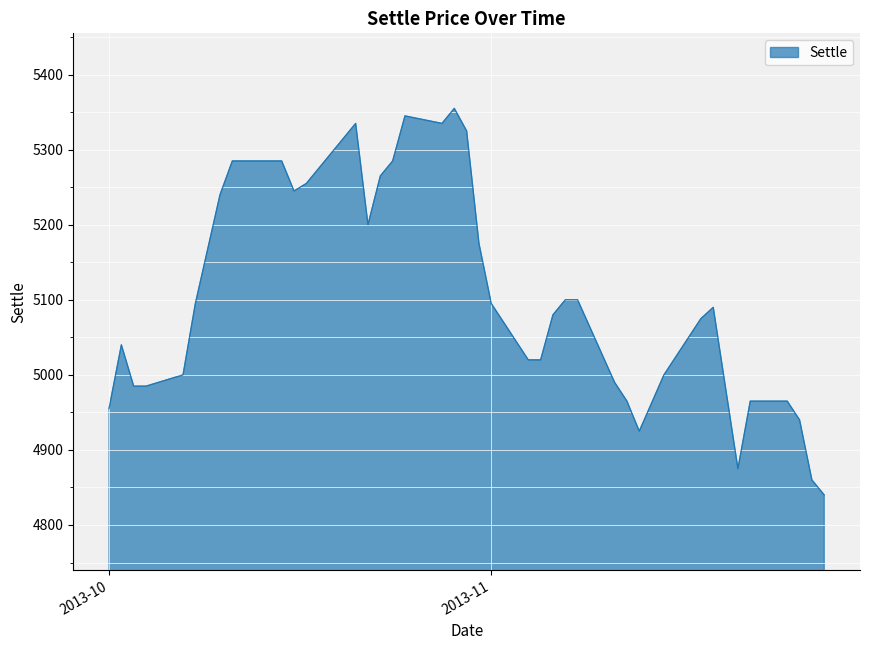

What is the sum of all values?

204455